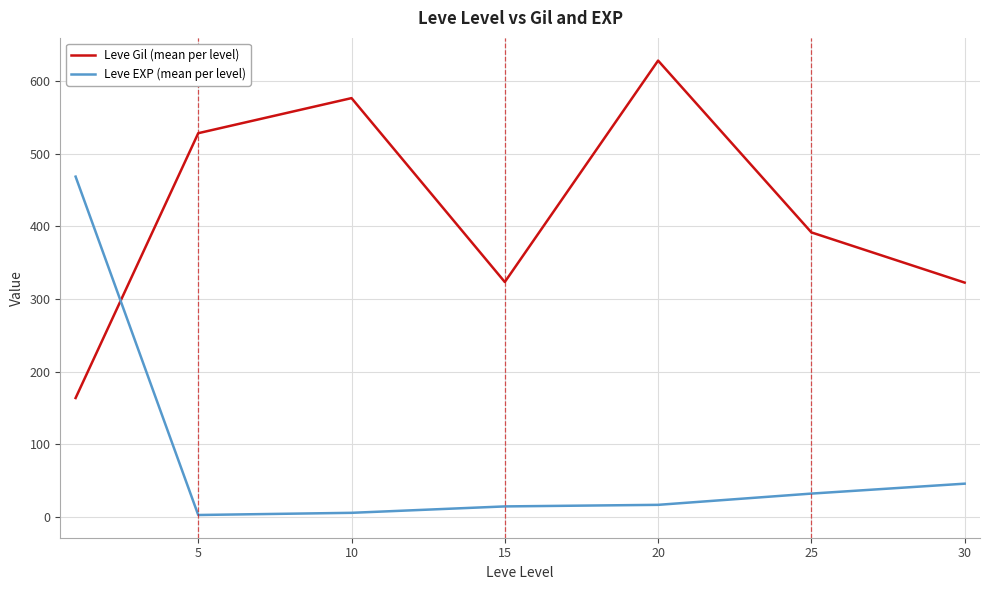

What is the sum of all Leve EXP (mean per level) values?

584.0